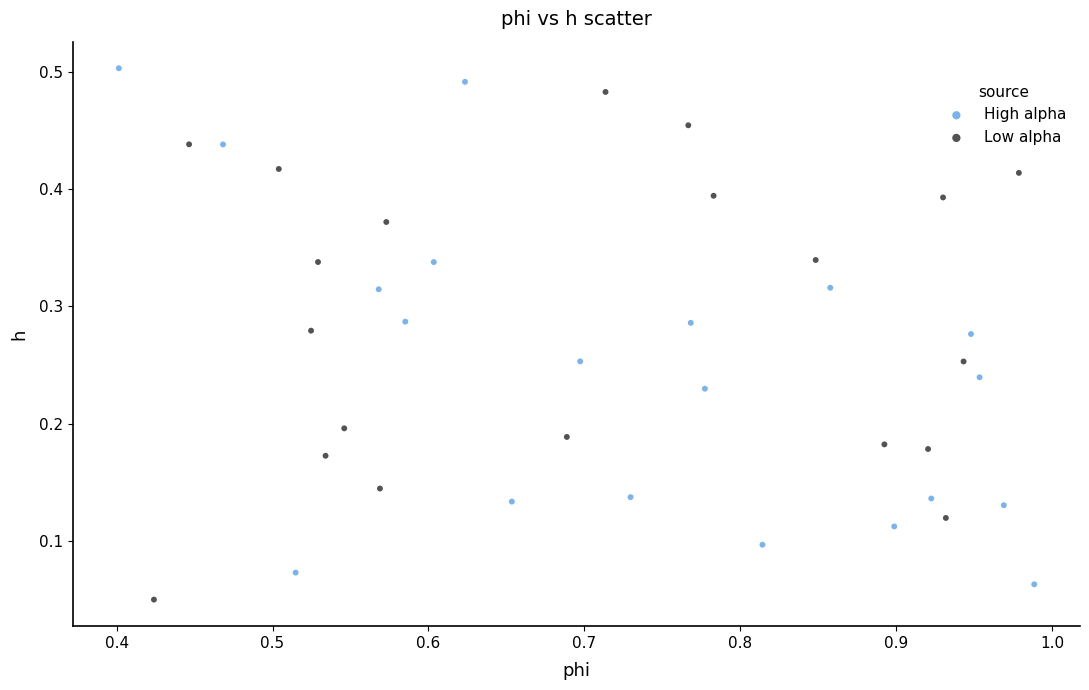

Which series contains the highest Y value?

High alpha